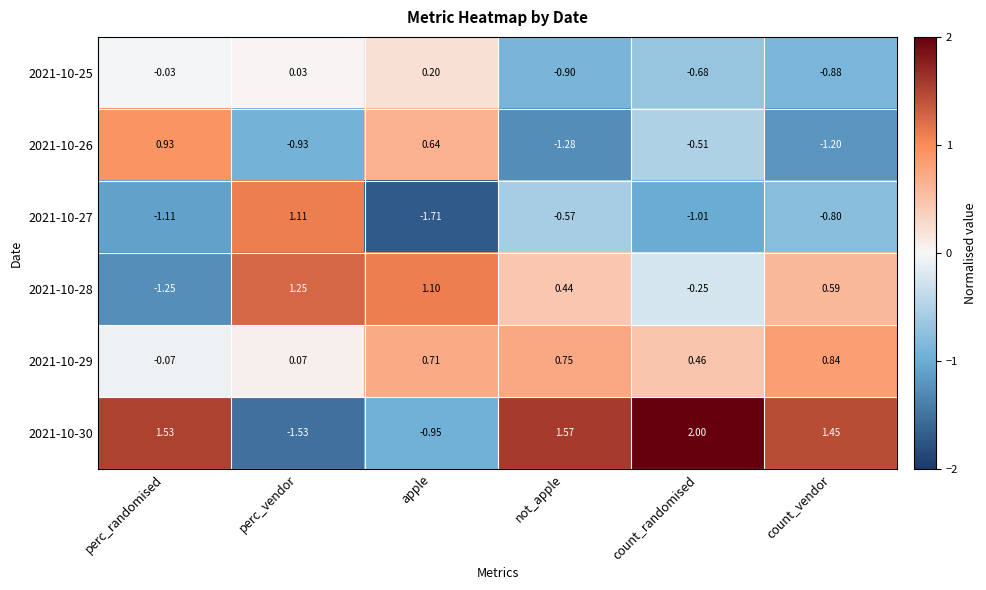

Which category has the lowest value in the 2021-10-25 series?

not_apple